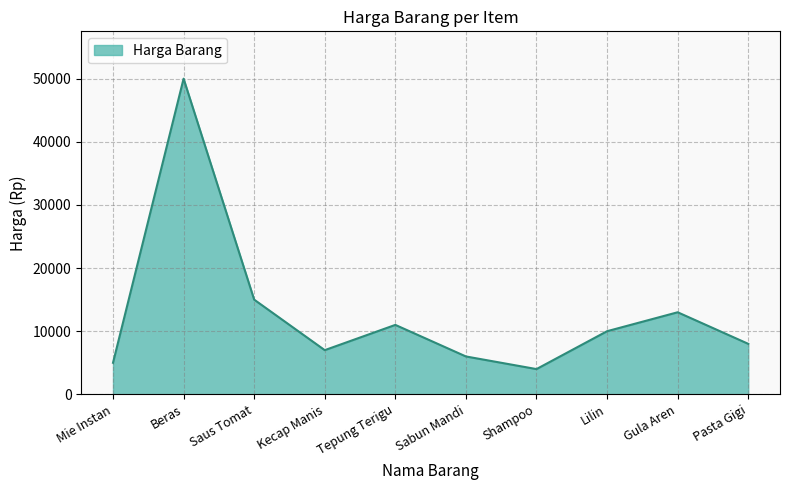

Reading left to right, extract all data points from this chart.

Mie Instan=5000	Beras=50000	Saus Tomat=15000	Kecap Manis=7000	Tepung Terigu=11000	Sabun Mandi=6000	Shampoo=4000	Lilin=10000	Gula Aren=13000	Pasta Gigi=8000